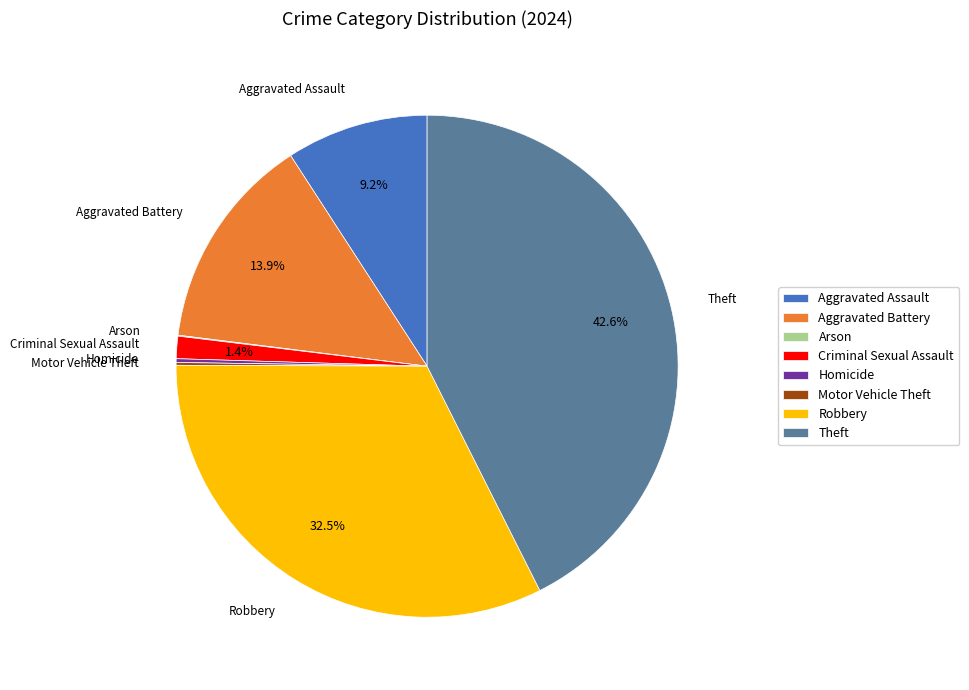

What percentage is NOT represented by Robbery?

67.5%